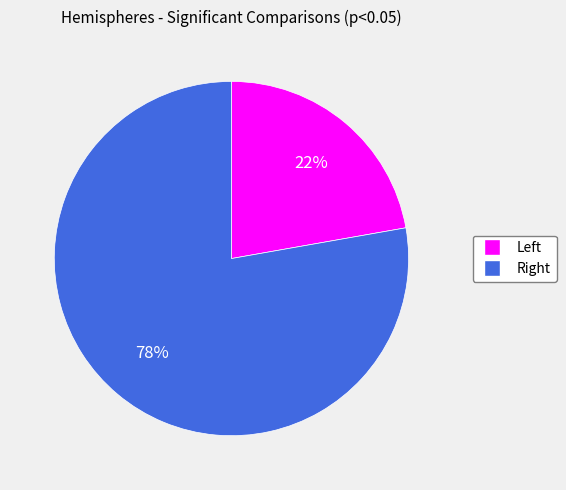

Which category has the biggest portion of the pie?

Right